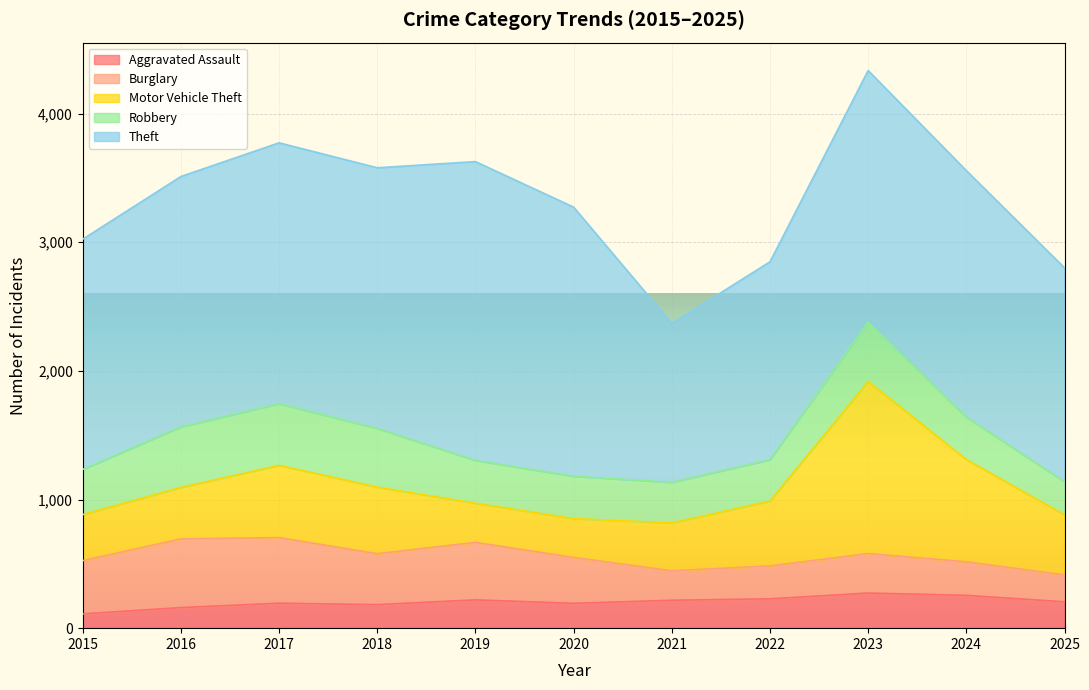

Rank the series at 2022 from lowest to highest value.

Aggravated Assault, Burglary, Robbery, Motor Vehicle Theft, Theft